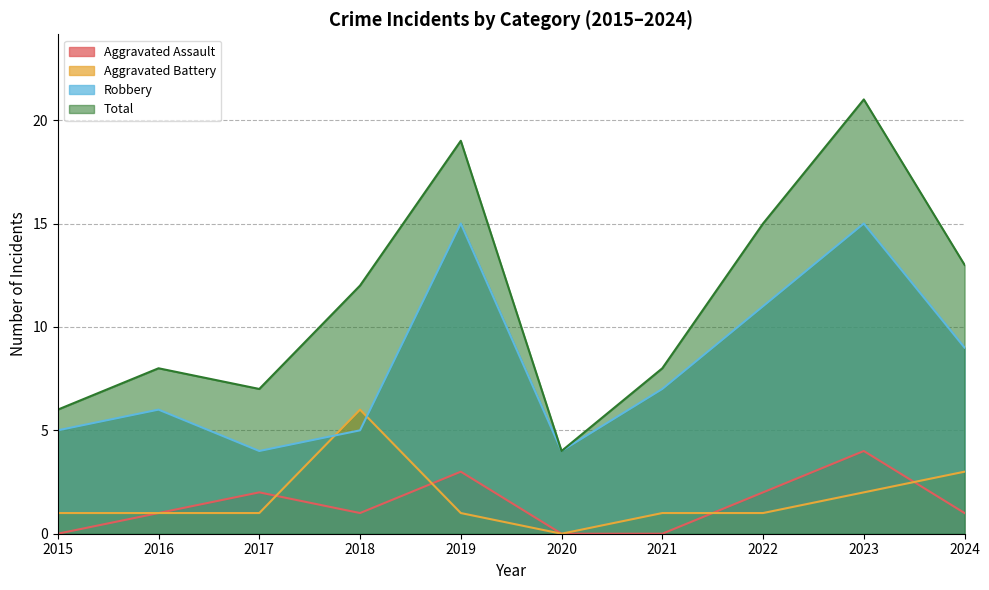

What is the highest value of the Aggravated Assault series?

4